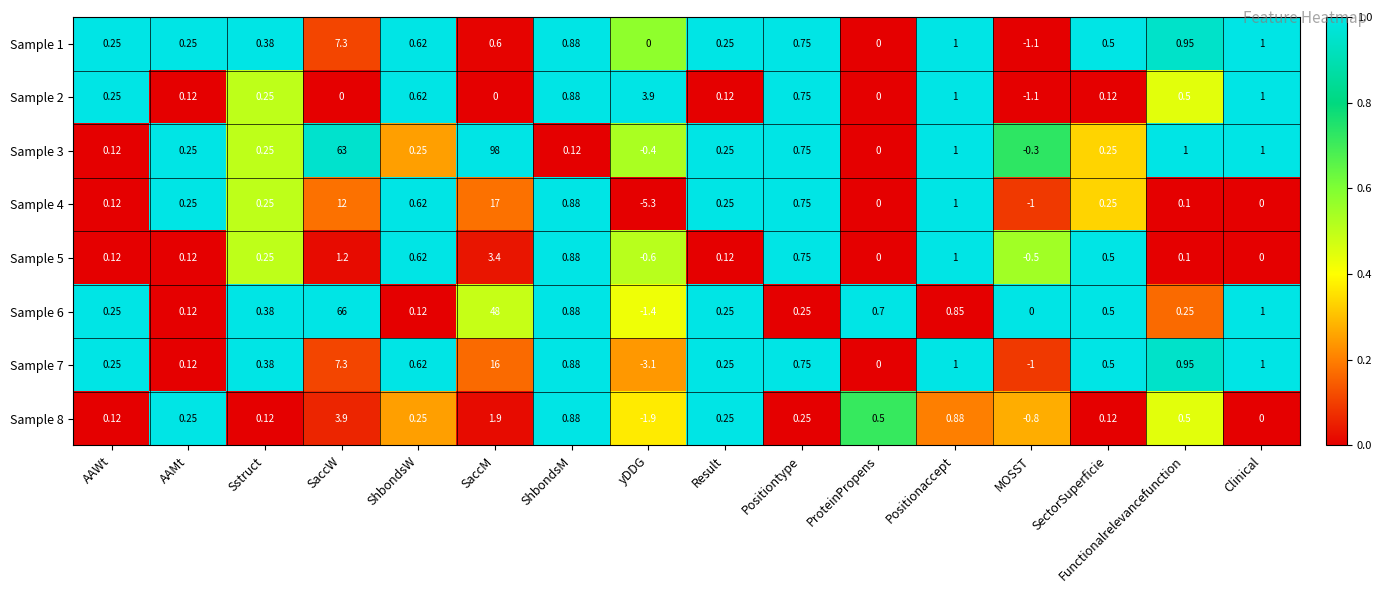

At which category is the sum across all series the highest?

SaccM